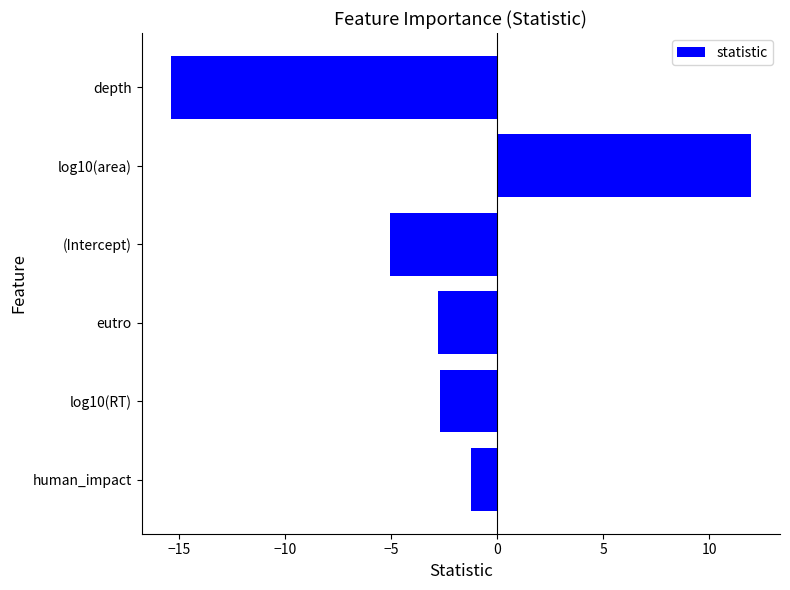

What is the minimum value shown in the chart?

-15.4